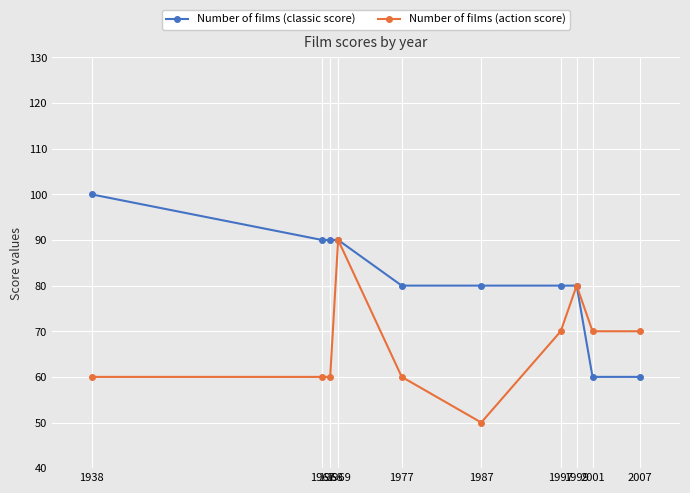

List the series in order of their overall mean, lowest first.

Number of films (action score), Number of films (classic score)